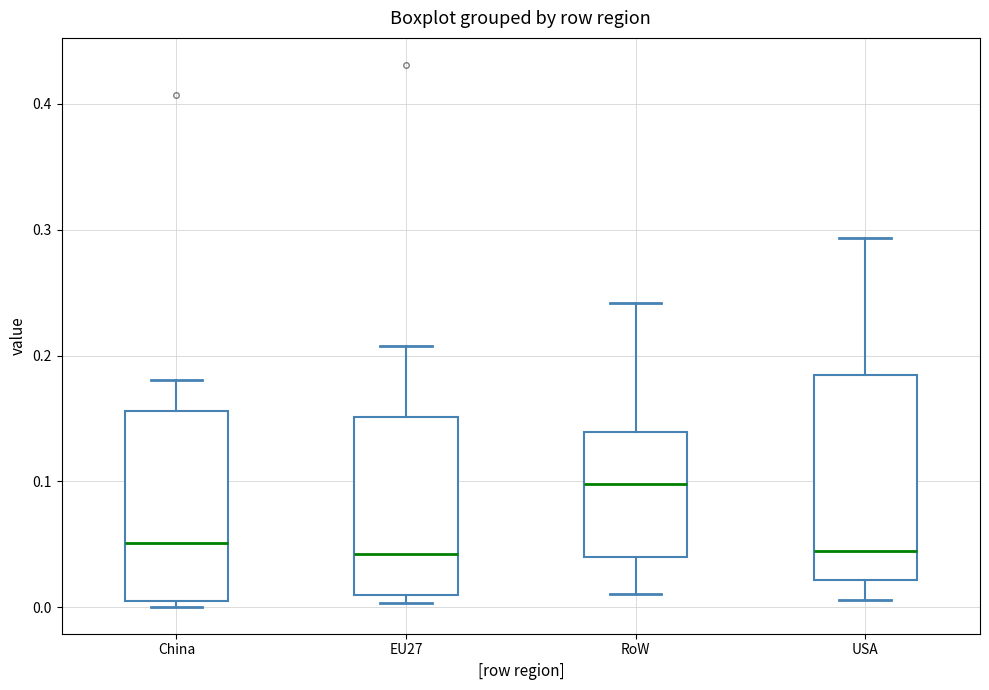

Reading left to right, read every box against the y-axis: the position of its median line, the range the box covers, and the ends of its whiskers. The values are not printed on the chart, so give them approximately, as read against the axis.

China: median 0.05, box 0.00 to 0.16, whiskers 0.00 (just below the box's lower edge) to 0.18
EU27: median 0.04, box 0.01 to 0.15, whiskers 0.00 to 0.21
RoW: median 0.10, box 0.04 to 0.14, whiskers 0.01 to 0.24
USA: median 0.05, box 0.02 to 0.18, whiskers 0.01 to 0.29